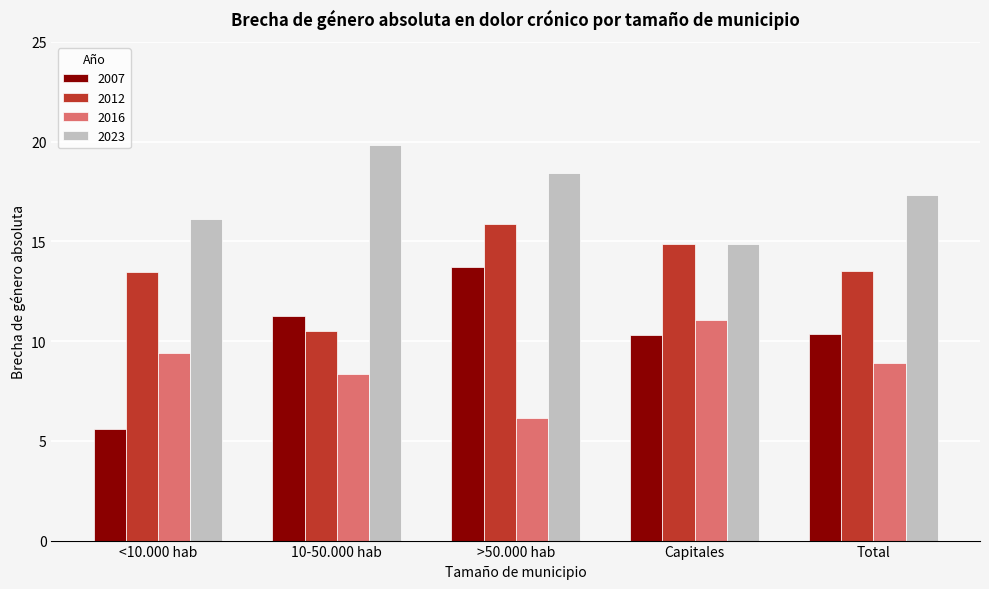

The 2023 series shows 19.8 at 10-50.000 hab. True or false?

True